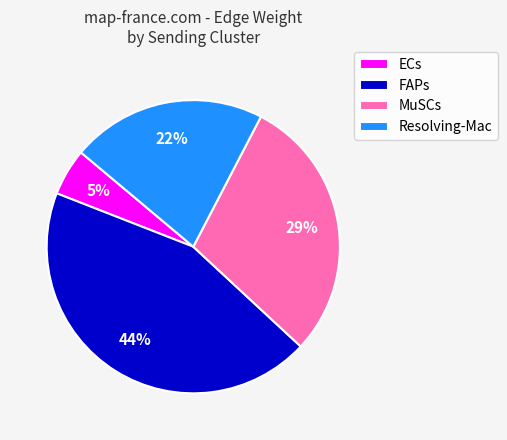

To the nearest percent, what portion does FAPs represent?

44%